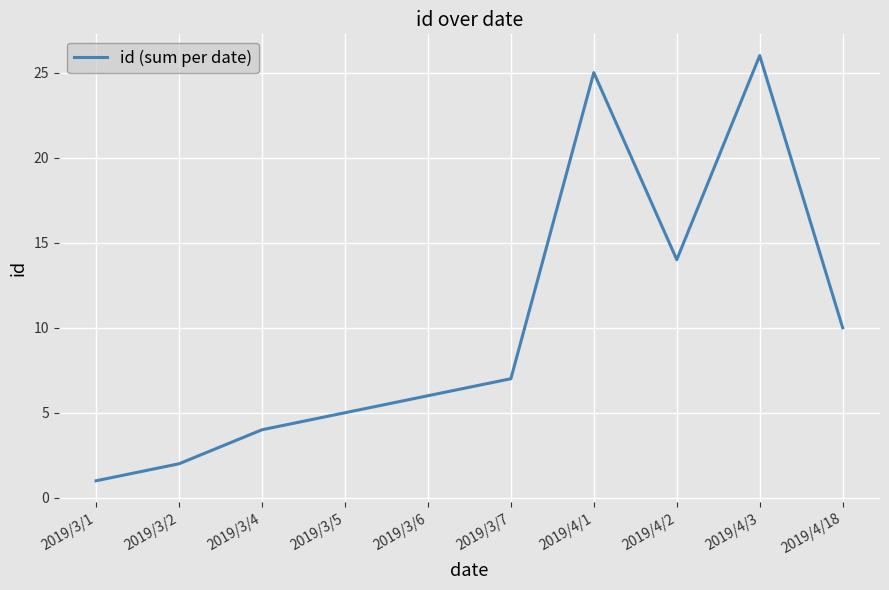

The value at 2019/4/2 is 14. True or false?

True